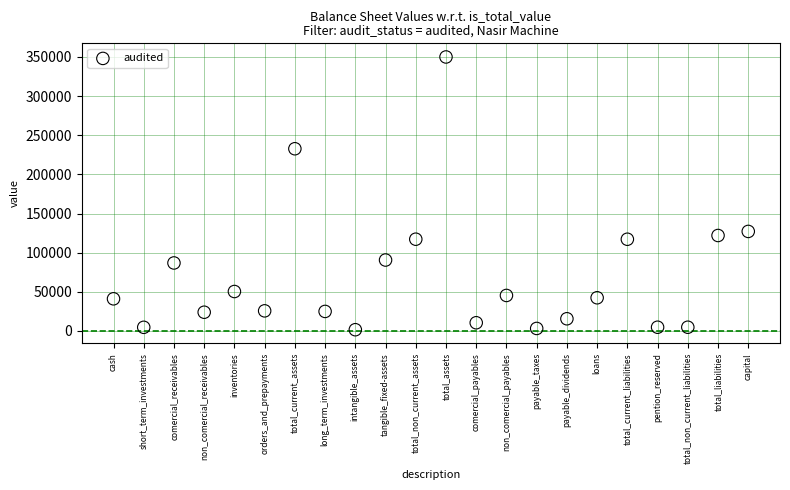

What Y value in the scatter plot is closest to 175812?

127166